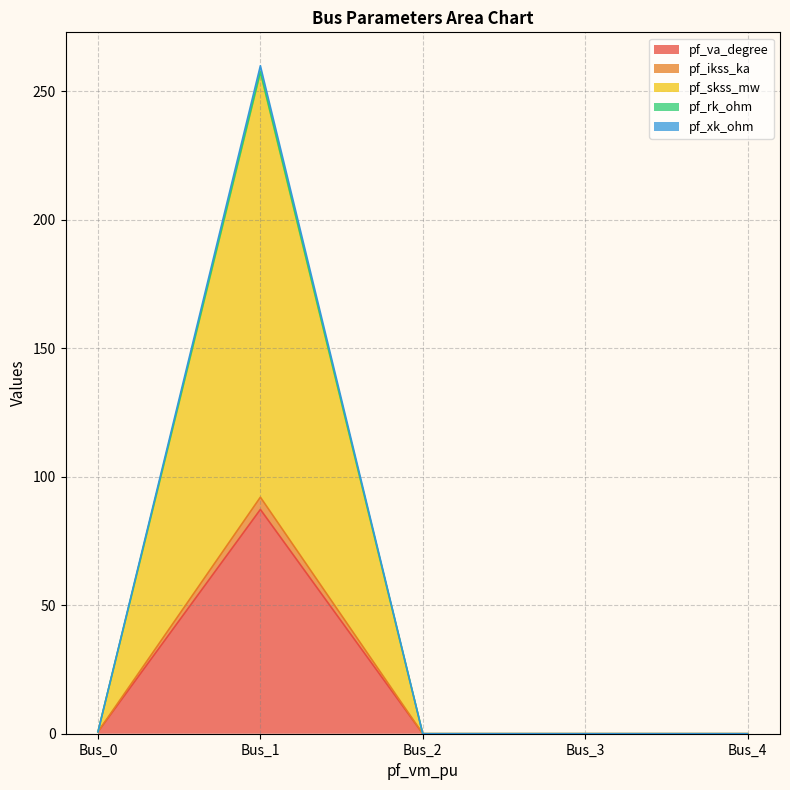

What is the sum of all pf_rk_ohm values?

258.2